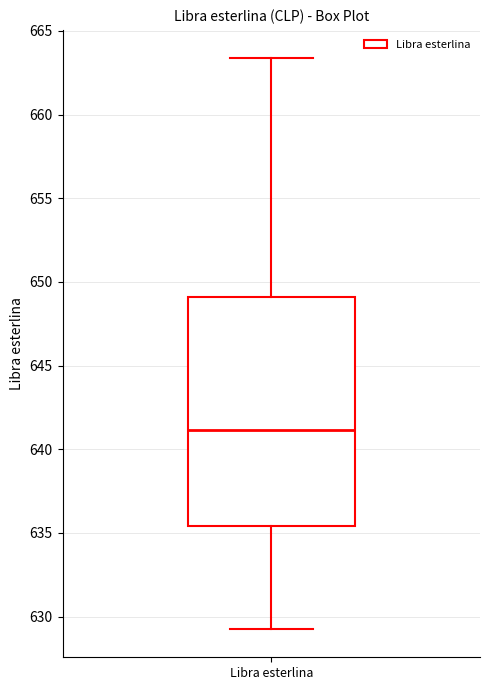

Transcribe this box plot: give where the median line is, the range the box spans, and where the two whiskers end, as read against the y-axis. The values are not printed on the chart, so give them approximately, as read against the axis.

median 641.0, box 635.5 to 649.0, whiskers 629.5 to 663.5